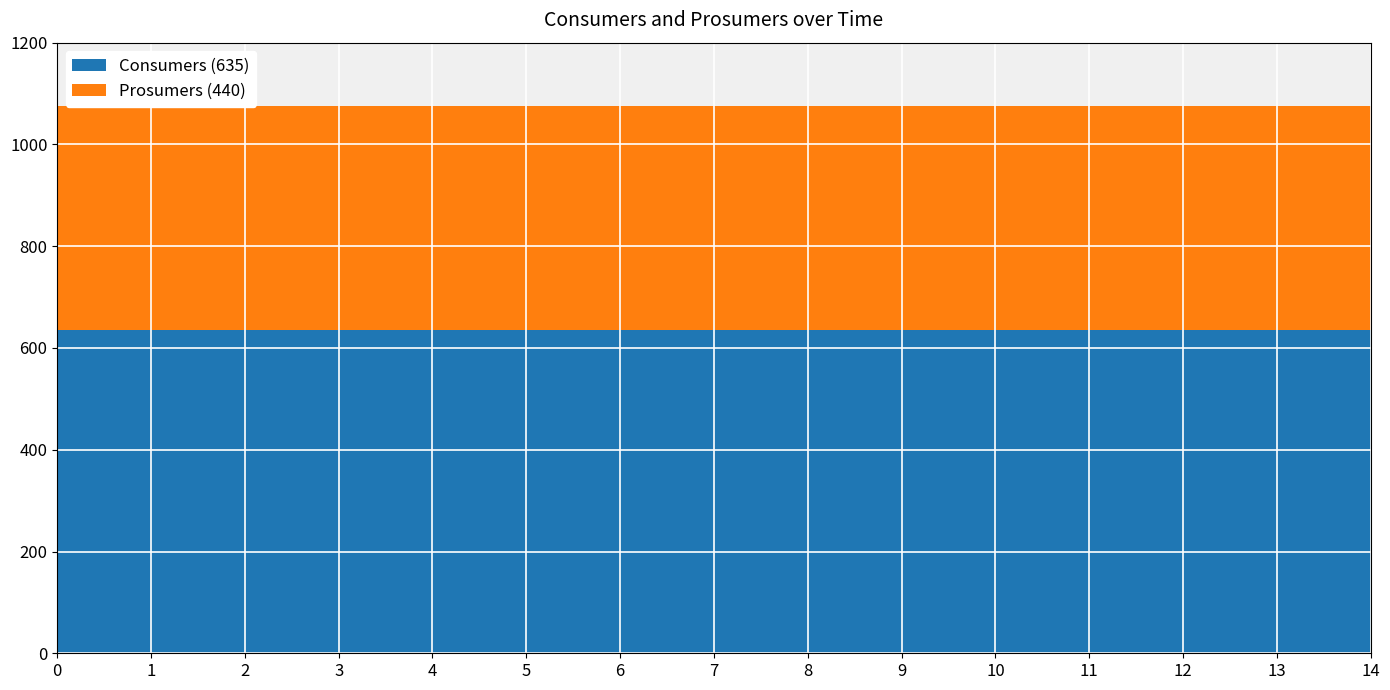

Reading left to right, transcribe all the data shown in this chart.

Consumers: 0=635	1=635	2=635	3=635	4=635	5=635	6=635	7=635	8=635	9=635	10=635	11=635	12=635	13=635	14=635
Prosumers: 0=440	1=440	2=440	3=440	4=440	5=440	6=440	7=440	8=440	9=440	10=440	11=440	12=440	13=440	14=440